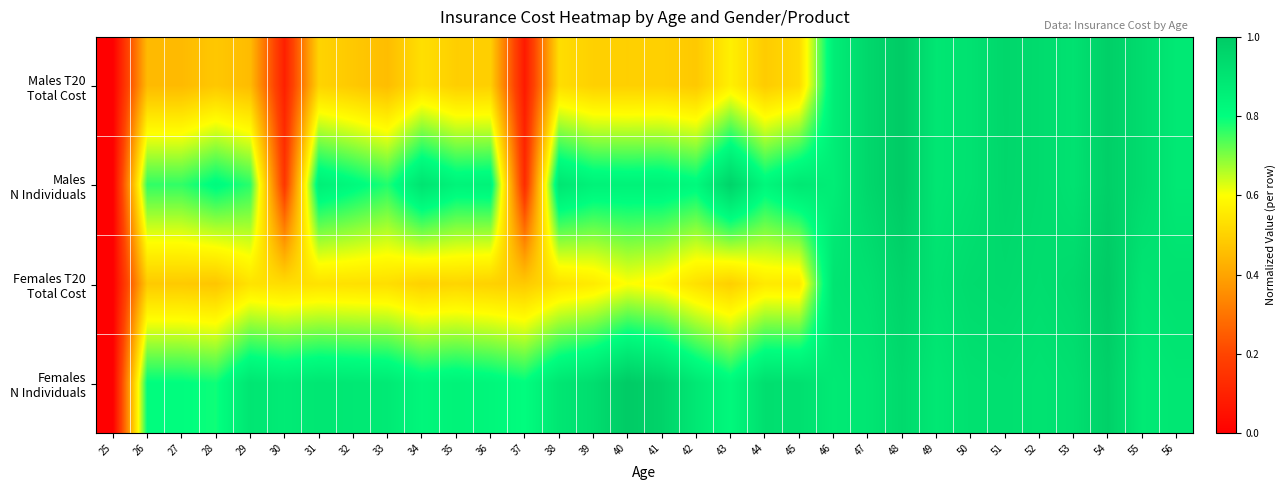

What is the maximum value shown in the chart?

1.0